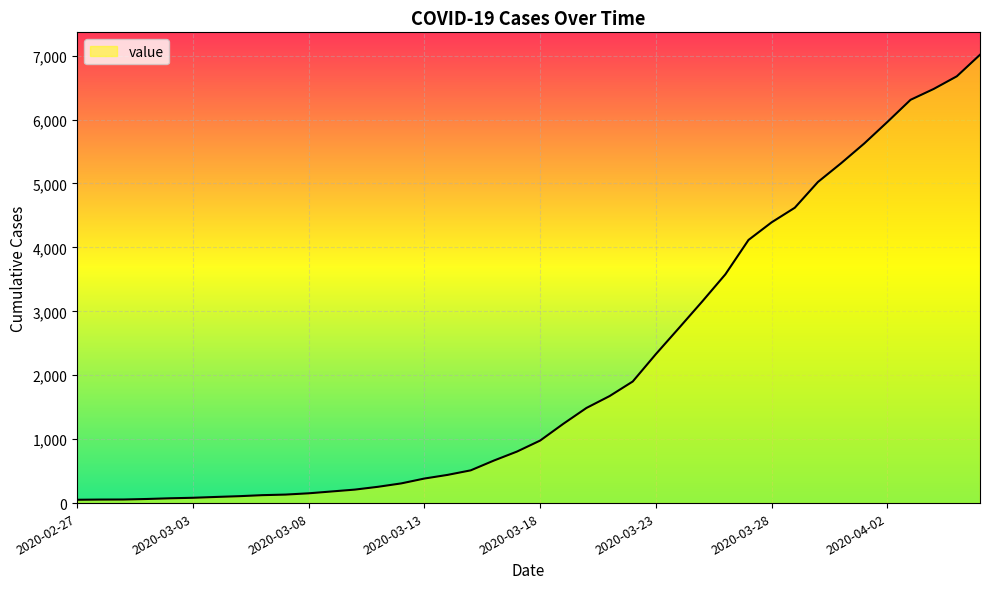

How many lines are shown in the chart?

1